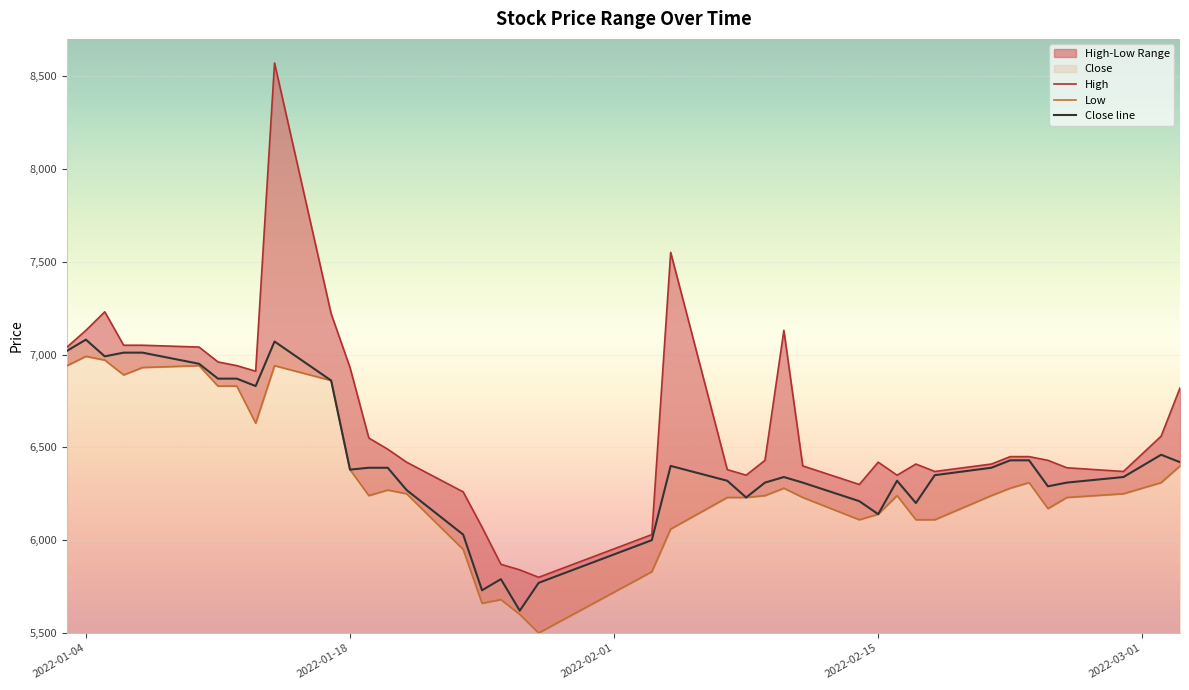

Rank the series by their average value, from highest to lowest.

High, Close, Low